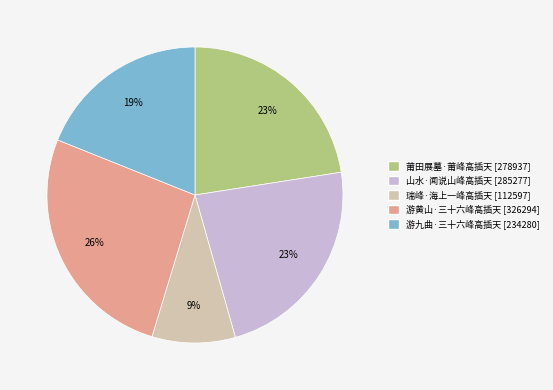

Between 游黄山·三十六峰高插天 and 莆田展墓·莆峰高插天, which is larger?

游黄山·三十六峰高插天